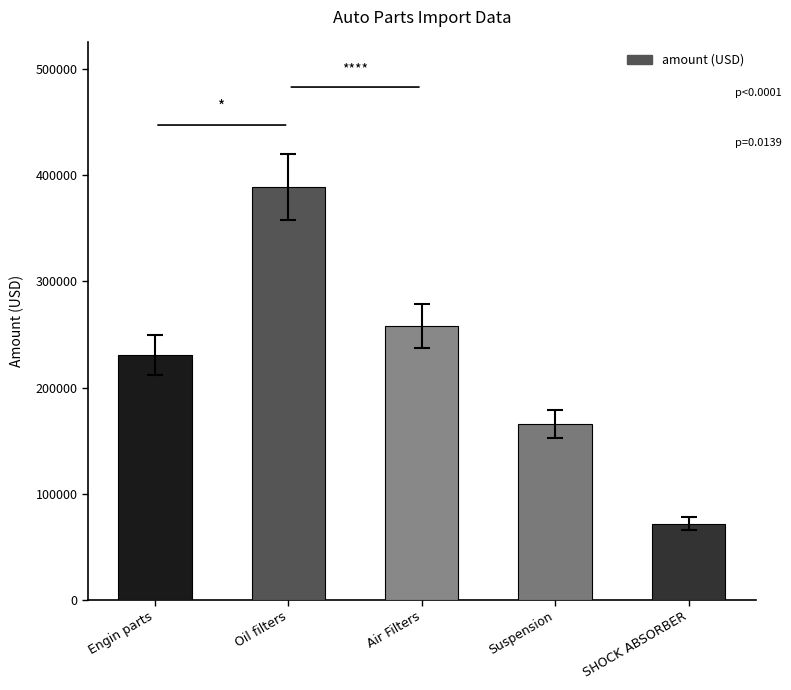

Where is the data nearest to the value 230424?

Engin parts